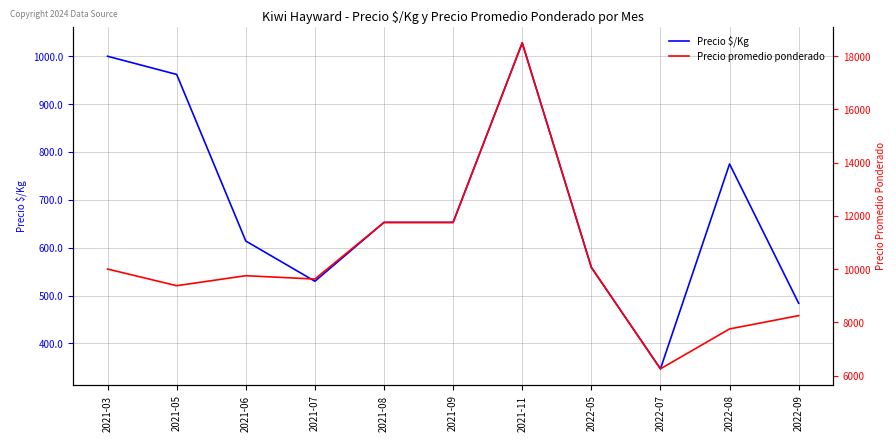

What are all the series names shown in the legend?

Precio $/Kg, Precio promedio ponderado